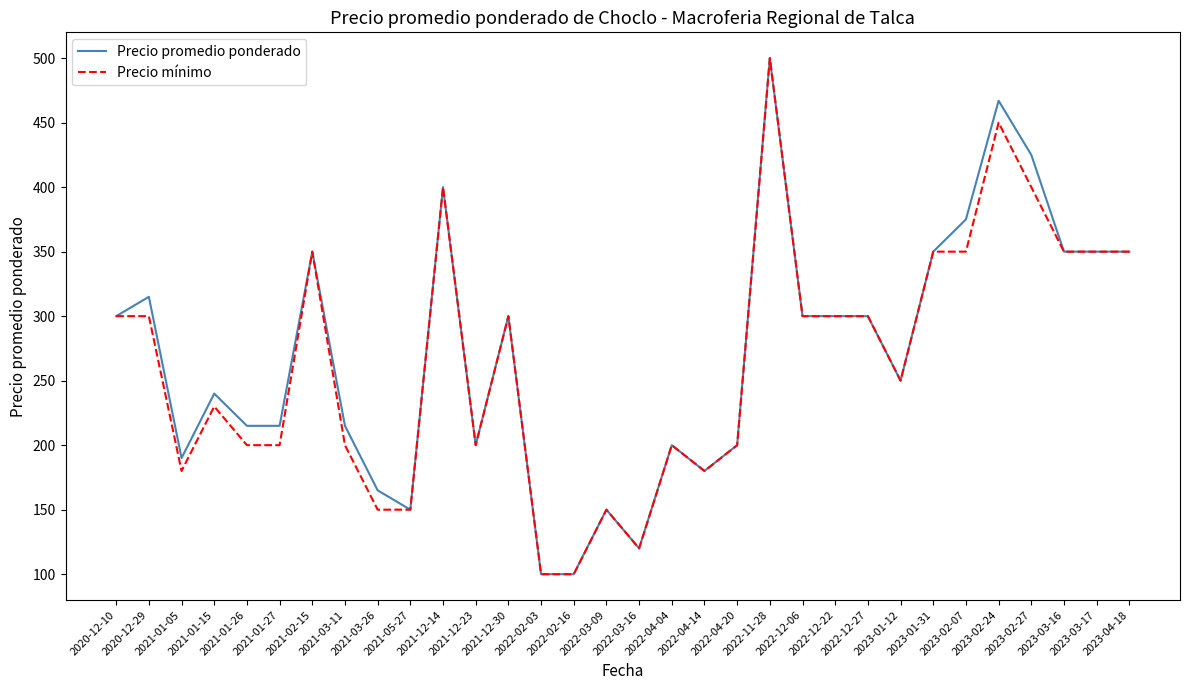

What is the difference between the second highest and minimum values in the Precio mínimo series?

350